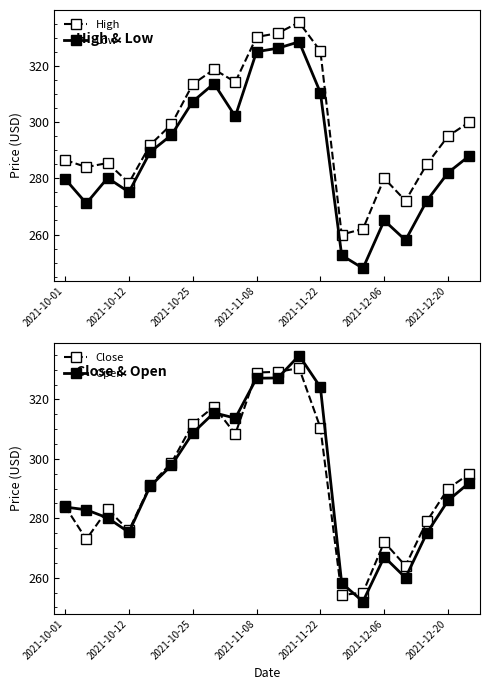

Is it true that High equals 278.4 at 2021-10-12?

True